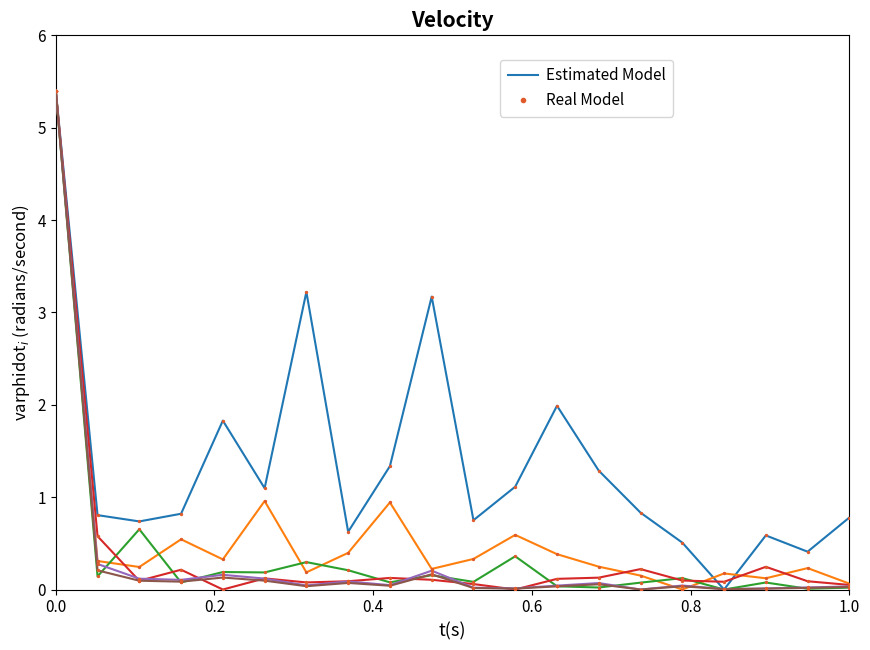

What is the maximum value shown in the chart?

5.4